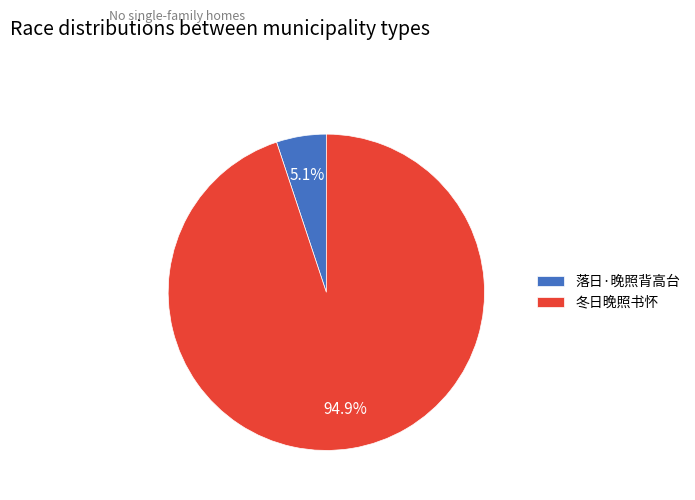

Does any single category account for the majority?

Yes